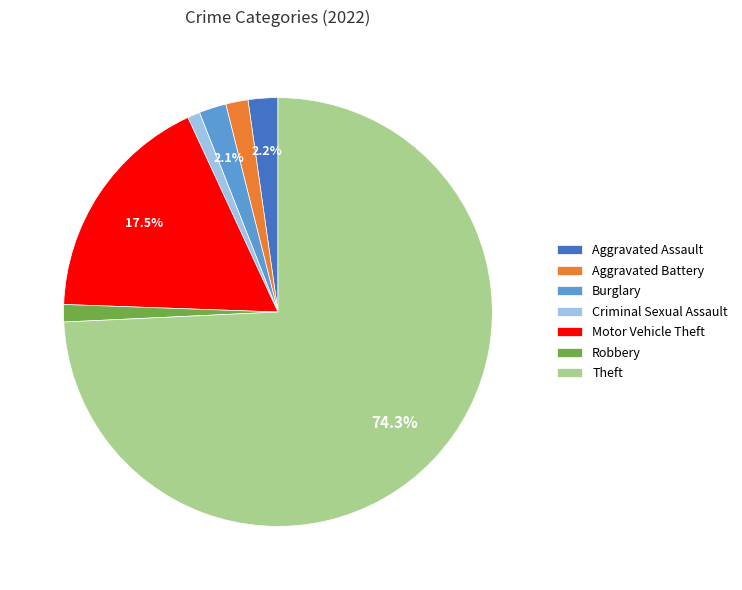

Count the number of slices in the pie.

7